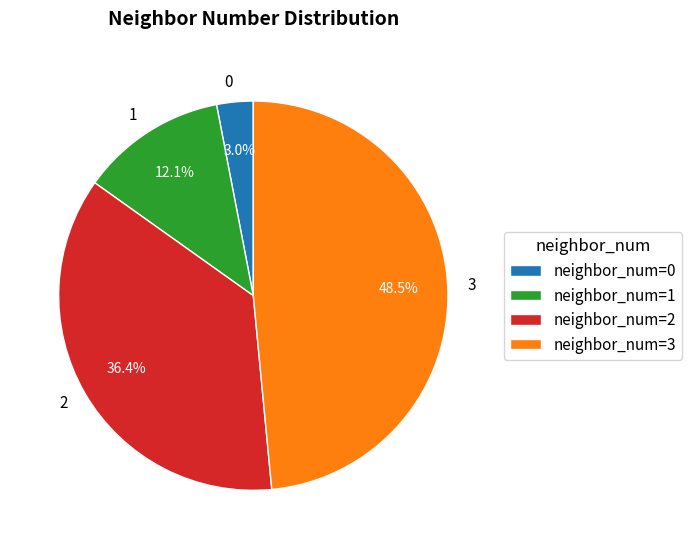

Is 2 the majority of the pie?

No